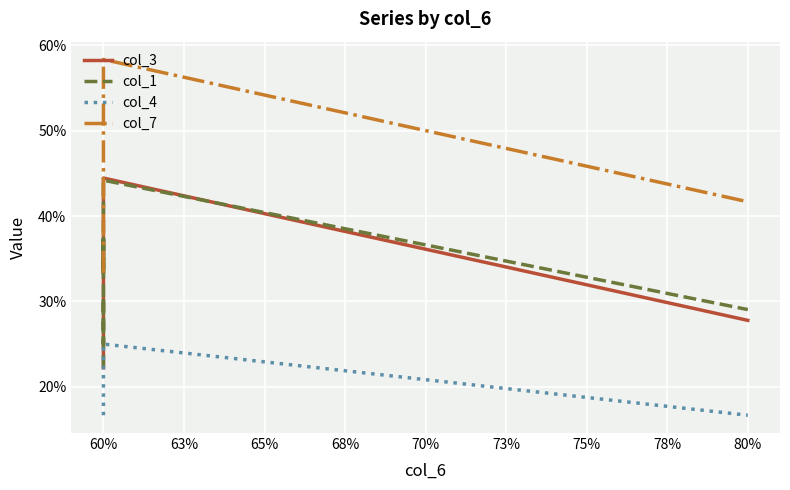

The col_7 series shows 0.2 at 60%. True or false?

False